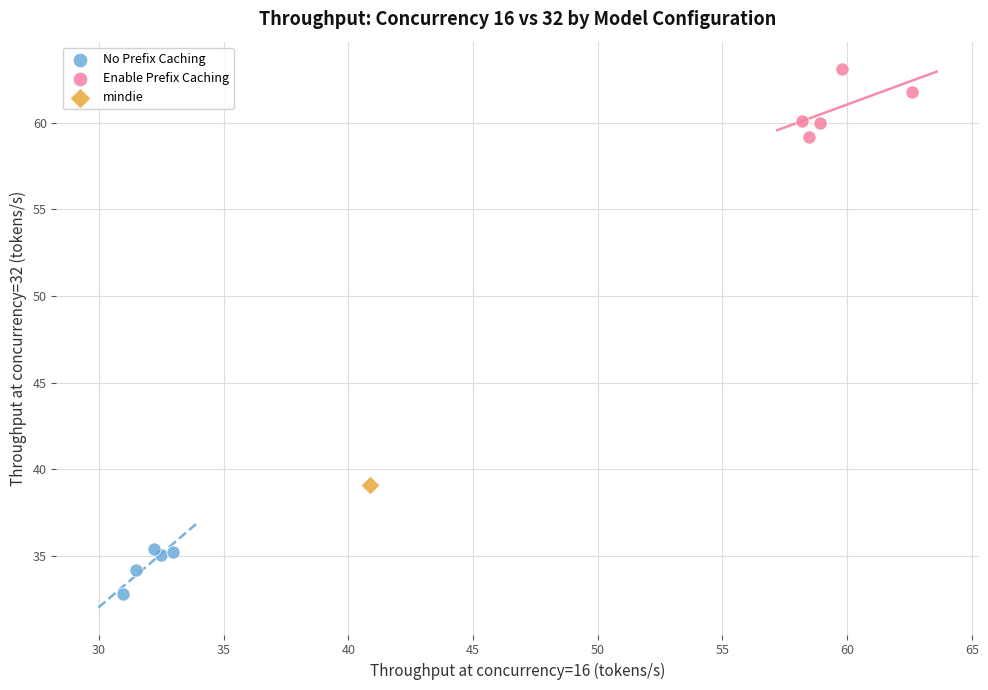

Which series reaches the maximum Y coordinate?

Enable Prefix Caching